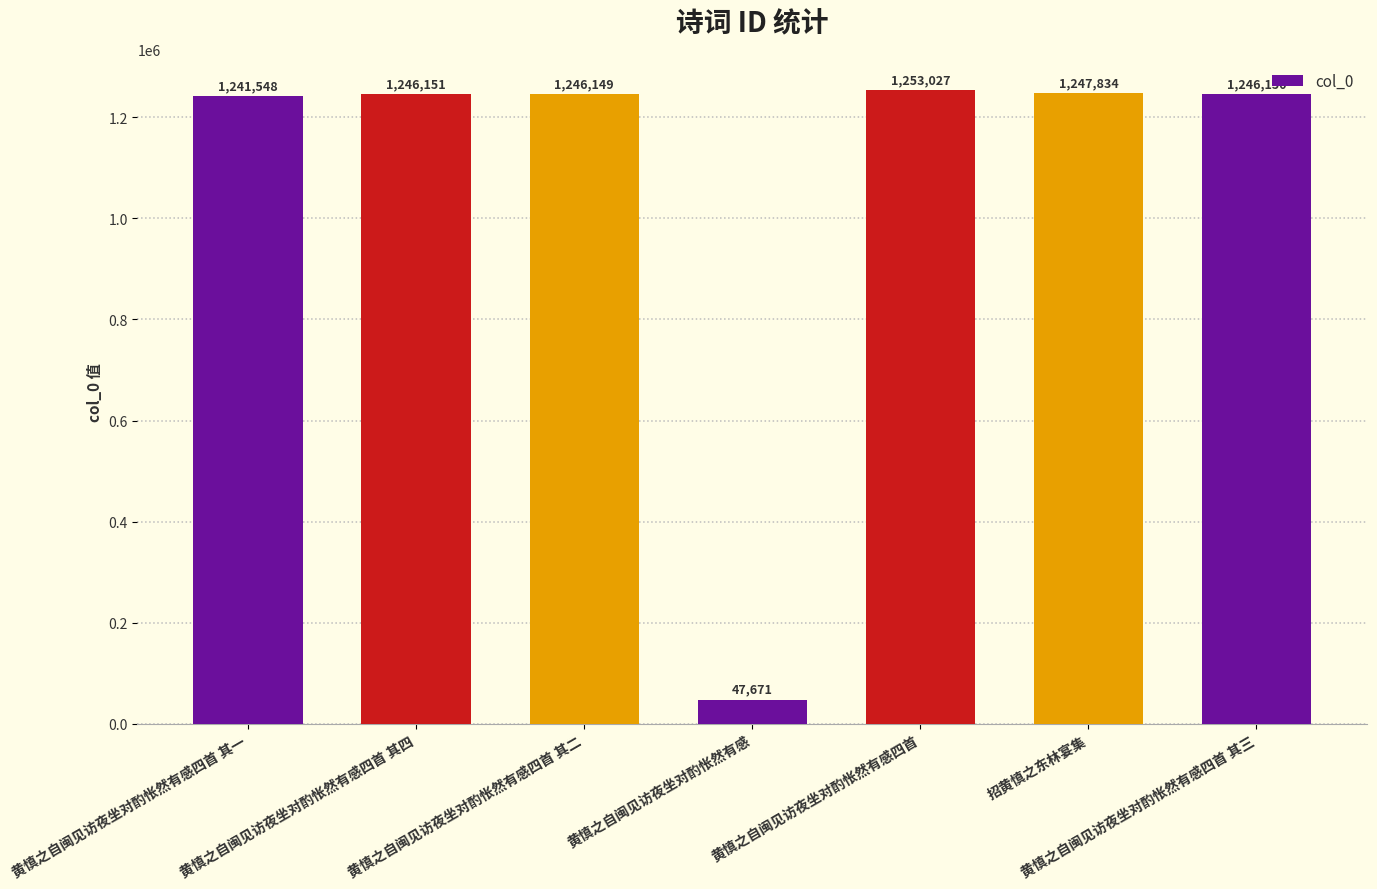

What is the label of the 5th bar from the right?

黄慎之自闽见访夜坐对酌怅然有感四首 其二